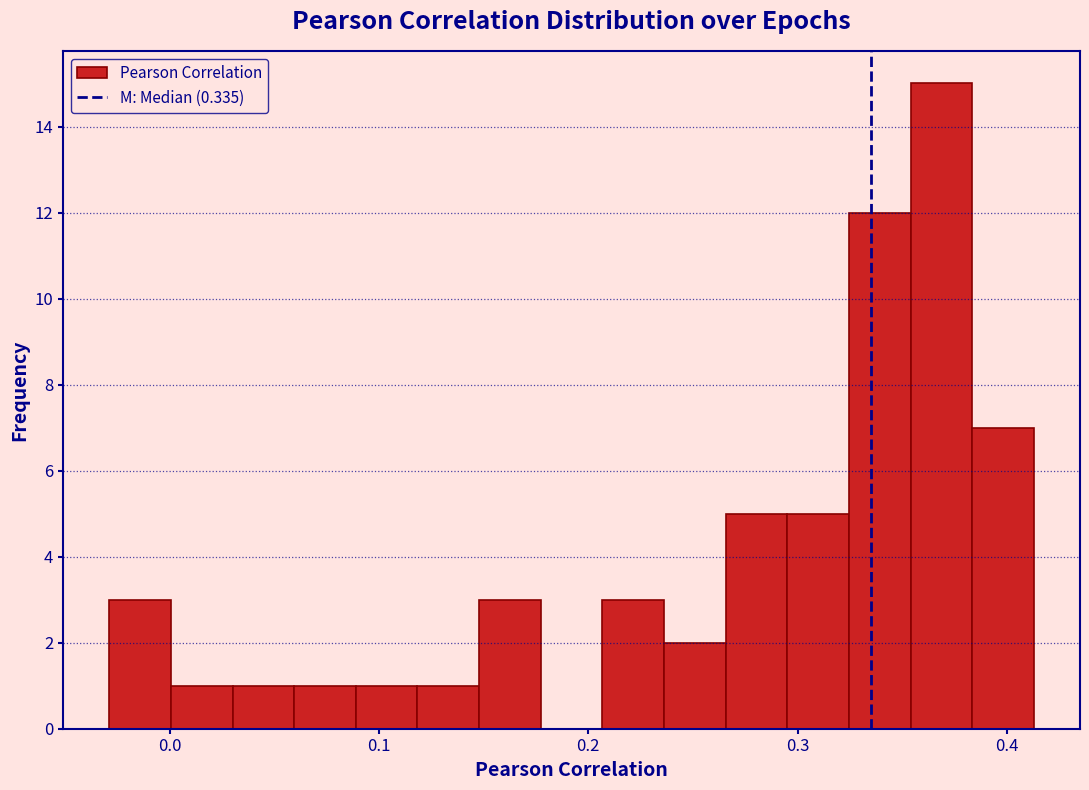

Read against the x-axis, roughly where is the centre of the tallest bar?

0.37